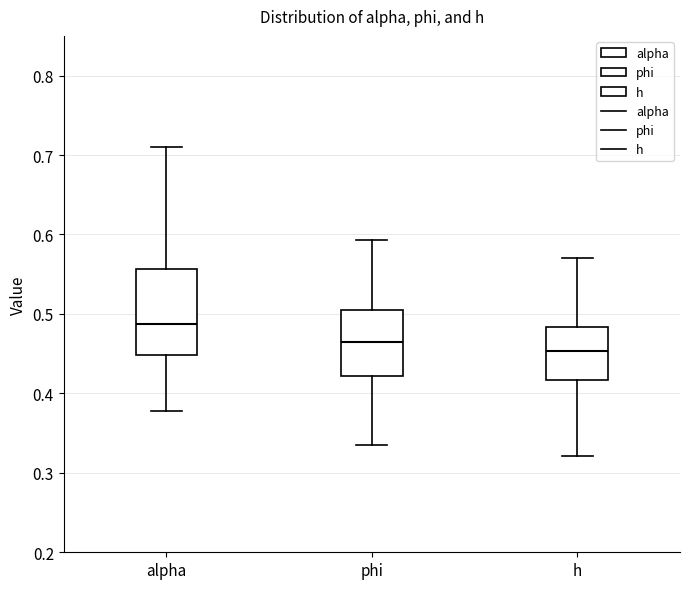

Reading left to right, transcribe this box plot: for each box, give where its median line is, the range the box spans, and where its two whiskers end, as read against the y-axis. The values are not printed on the chart, so give them approximately, as read against the axis.

alpha: median 0.49, box 0.45 to 0.56, whiskers 0.38 to 0.71
phi: median 0.46, box 0.42 to 0.51, whiskers 0.33 to 0.59
h: median 0.45, box 0.42 to 0.48, whiskers 0.32 to 0.57